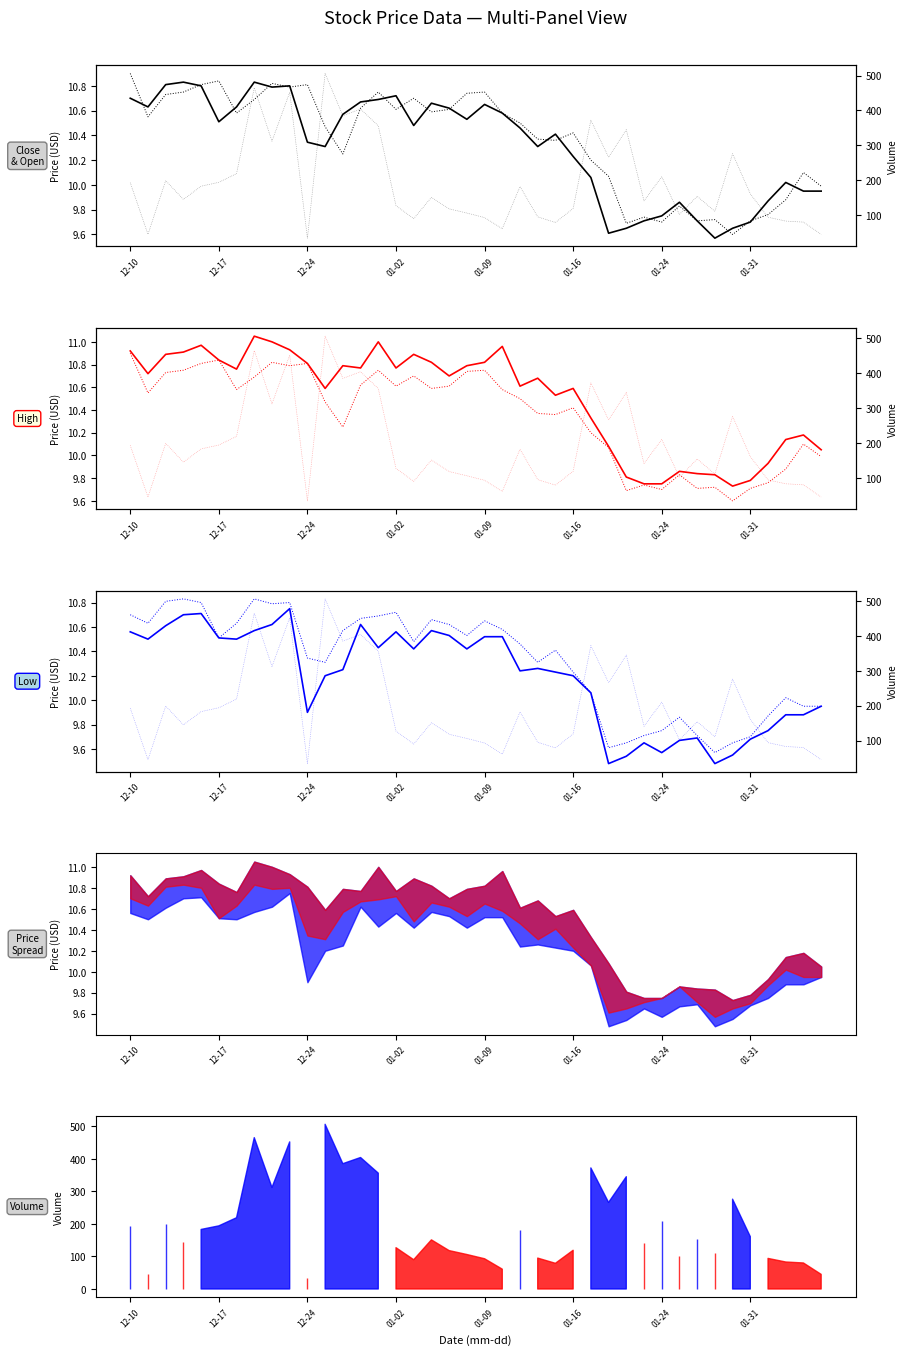

Does the chart have visible grid lines?

No